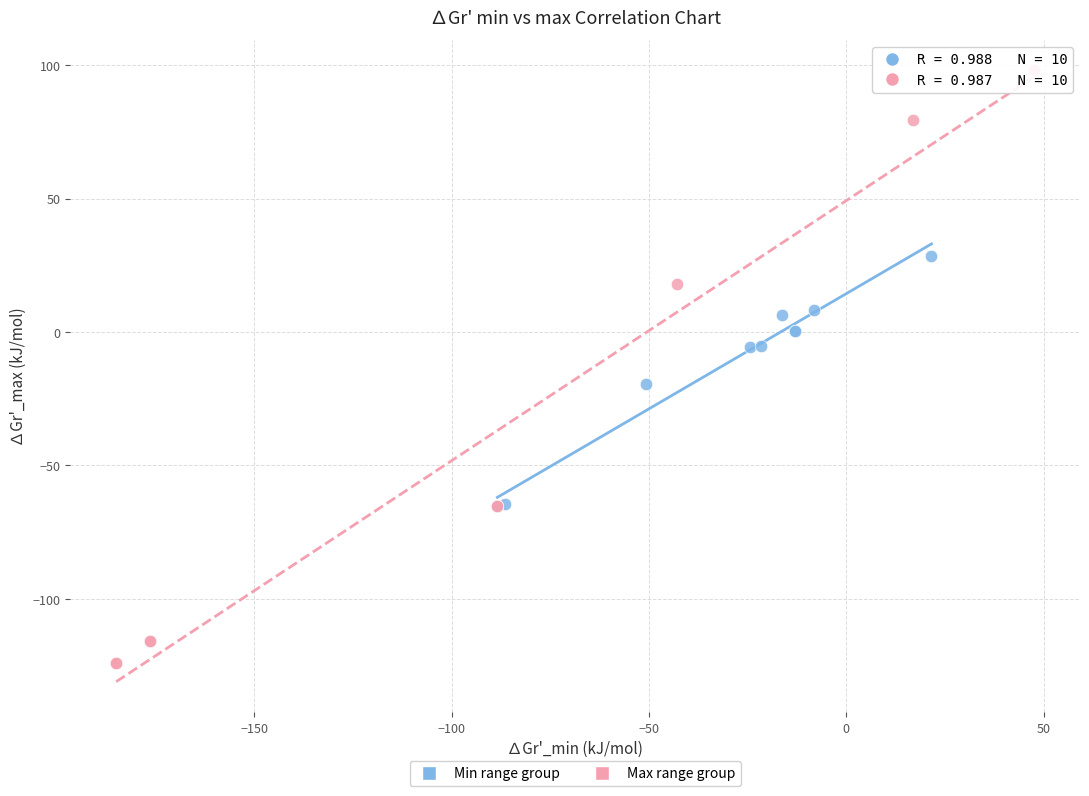

Which series contains the highest Y value?

Max range group